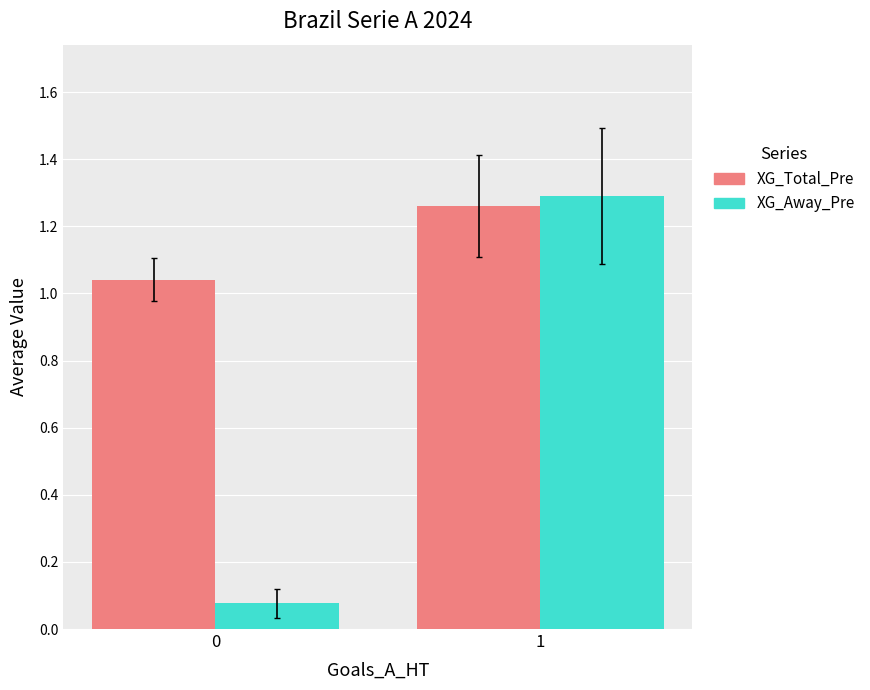

Rank the categories by XG_Away_Pre value from lowest to highest.

0, 1